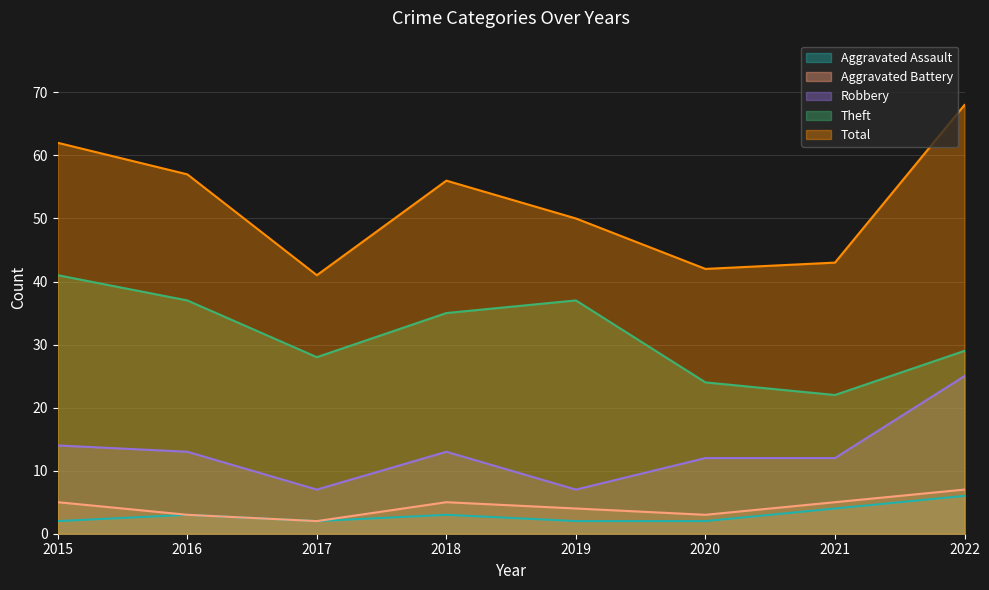

Count the number of data series in this chart.

5